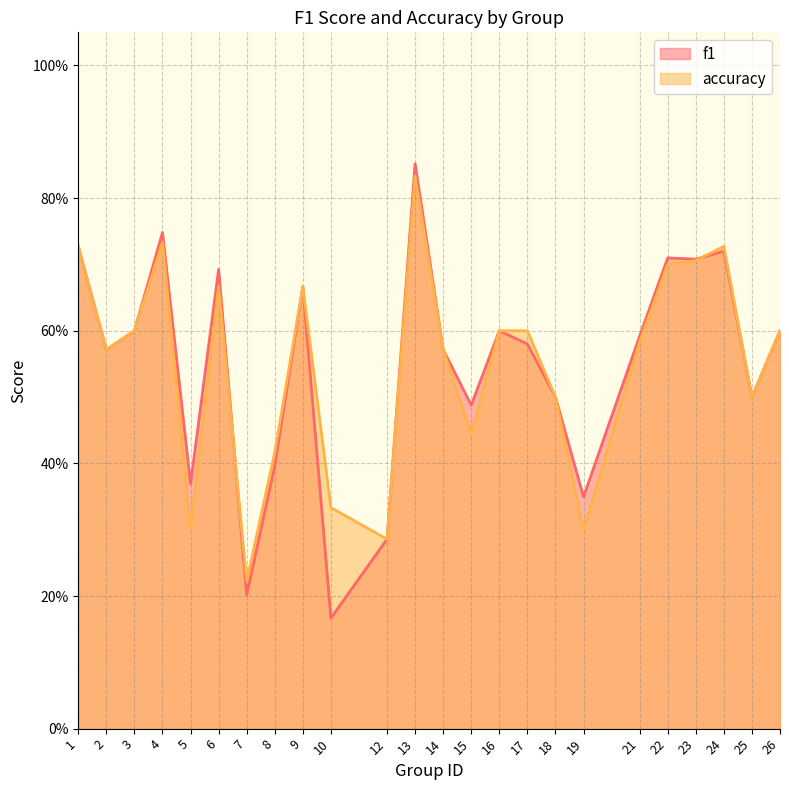

Is the value of f1 at 2 greater than the value of accuracy at 25?

Yes